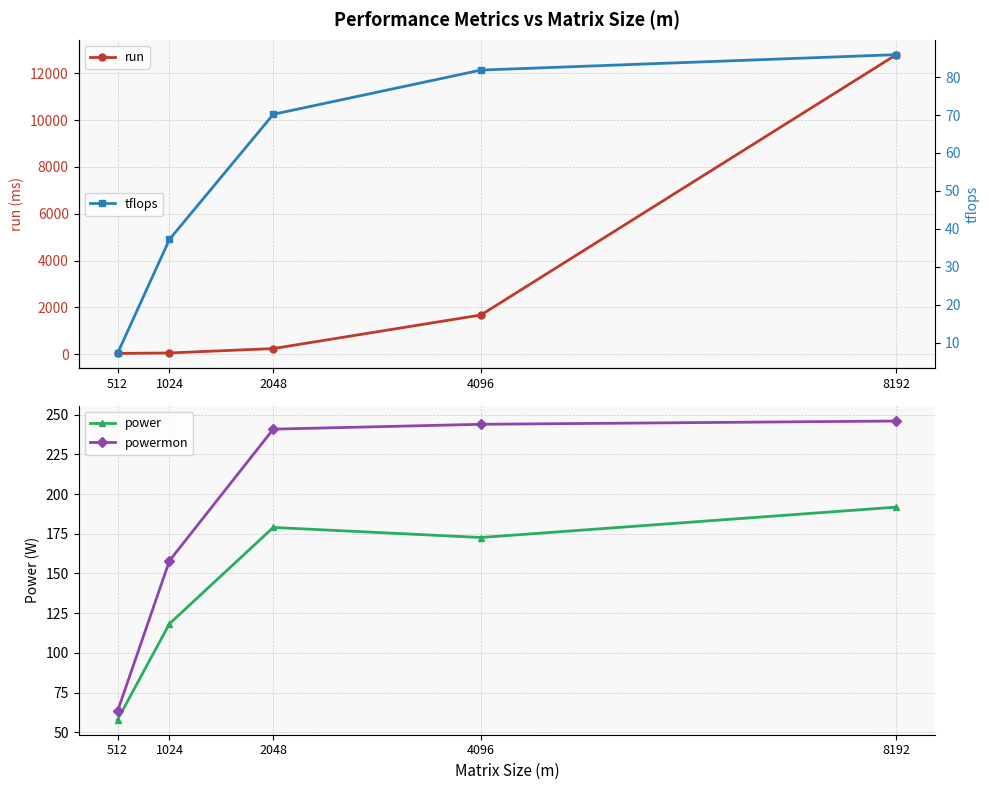

List the series in order of their peak value, lowest first.

tflops, power, powermon, run